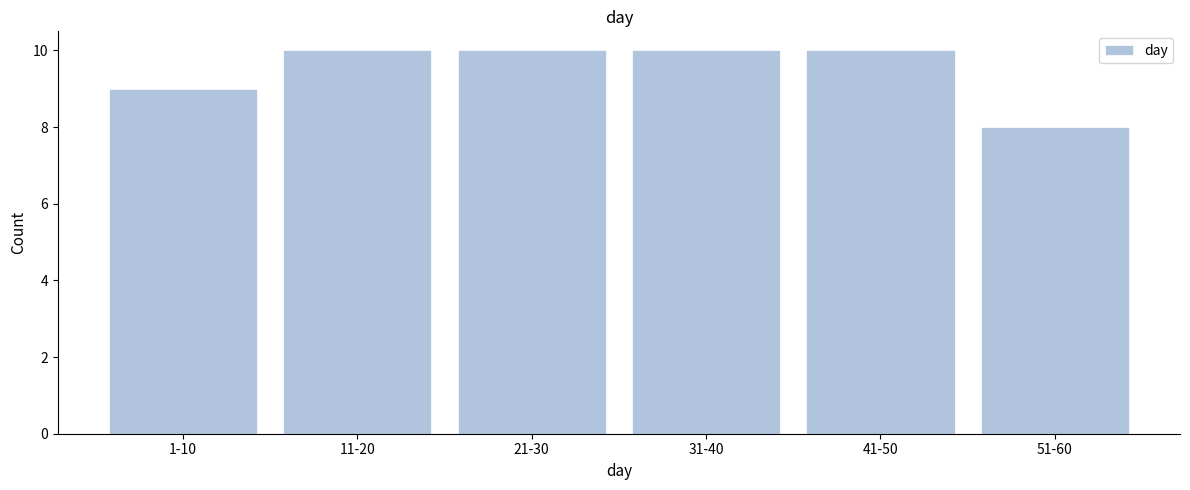

Reading left to right, list all the values displayed in this chart.

1-10=9	11-20=10	21-30=10	31-40=10	41-50=10	51-60=8